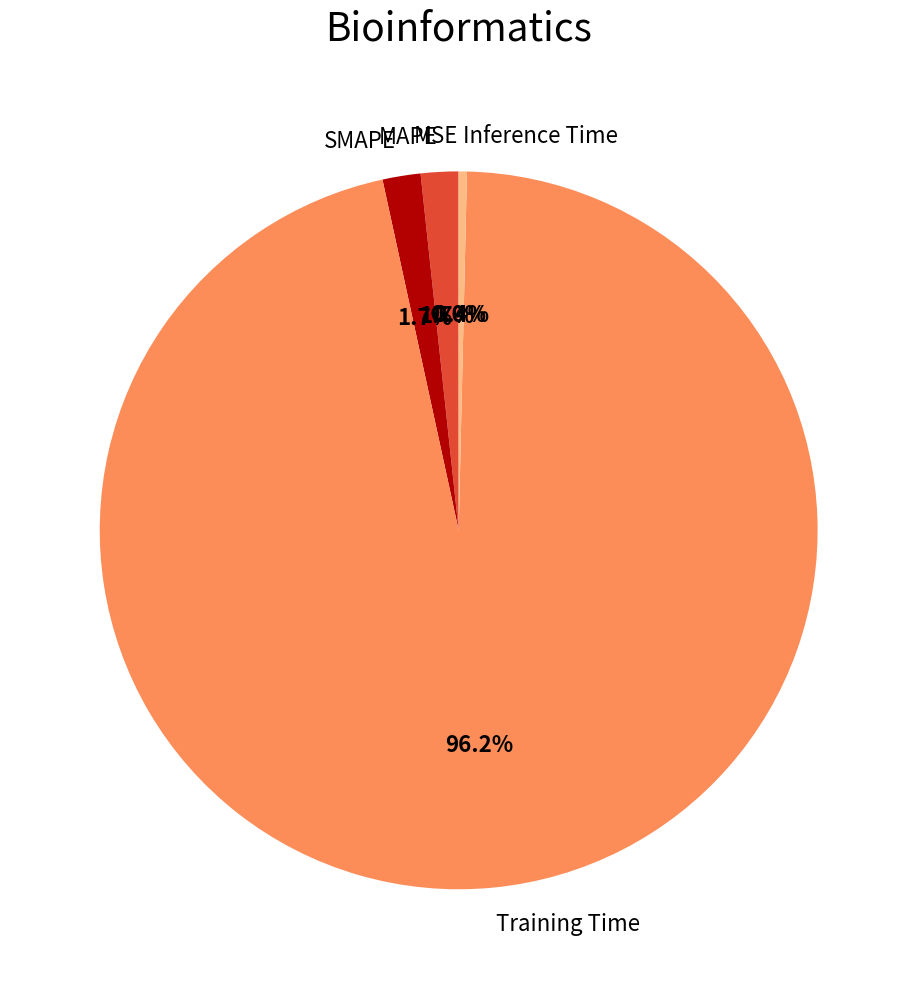

Combined, do Training Time and SMAPE account for over 50%?

Yes